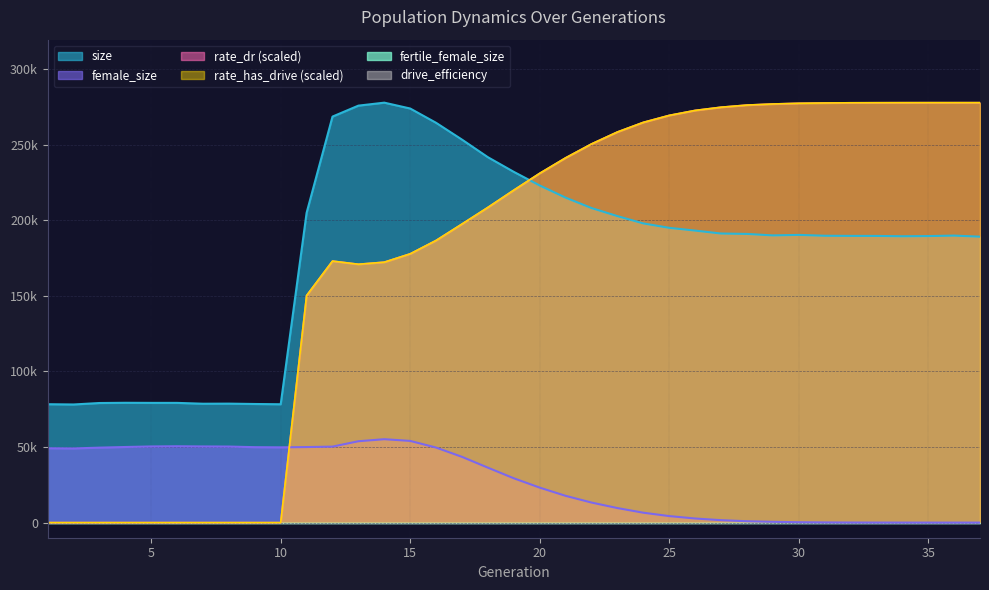

Does the chart have visible grid lines?

Yes